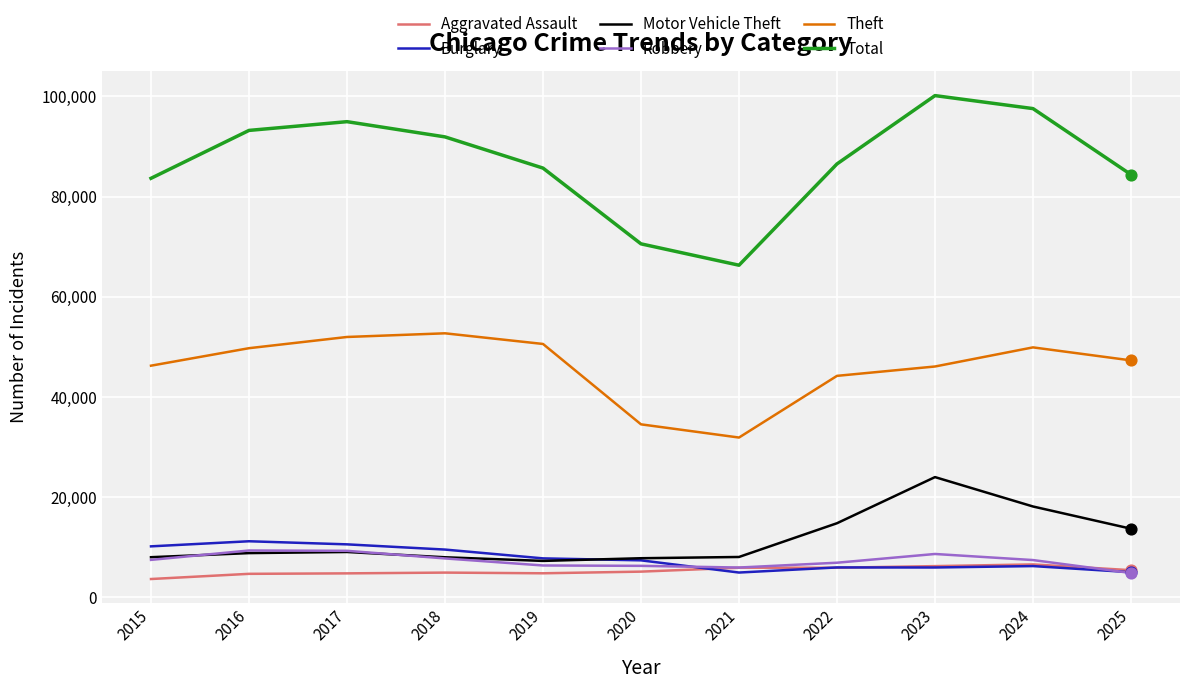

What are all the series names shown in the legend?

Aggravated Assault, Burglary, Motor Vehicle Theft, Robbery, Theft, Total